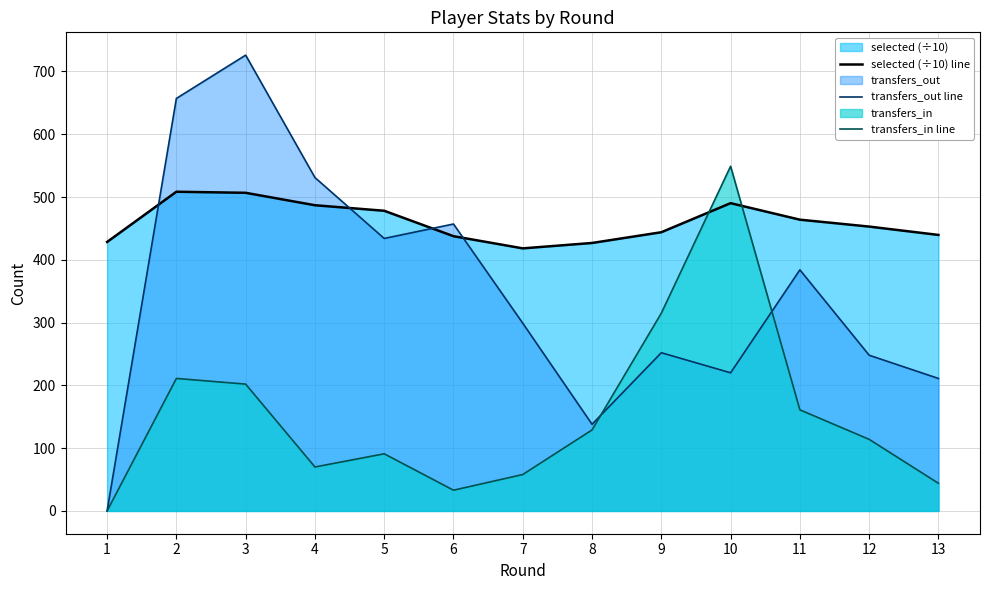

At which label does transfers_out line reach its minimum?

1